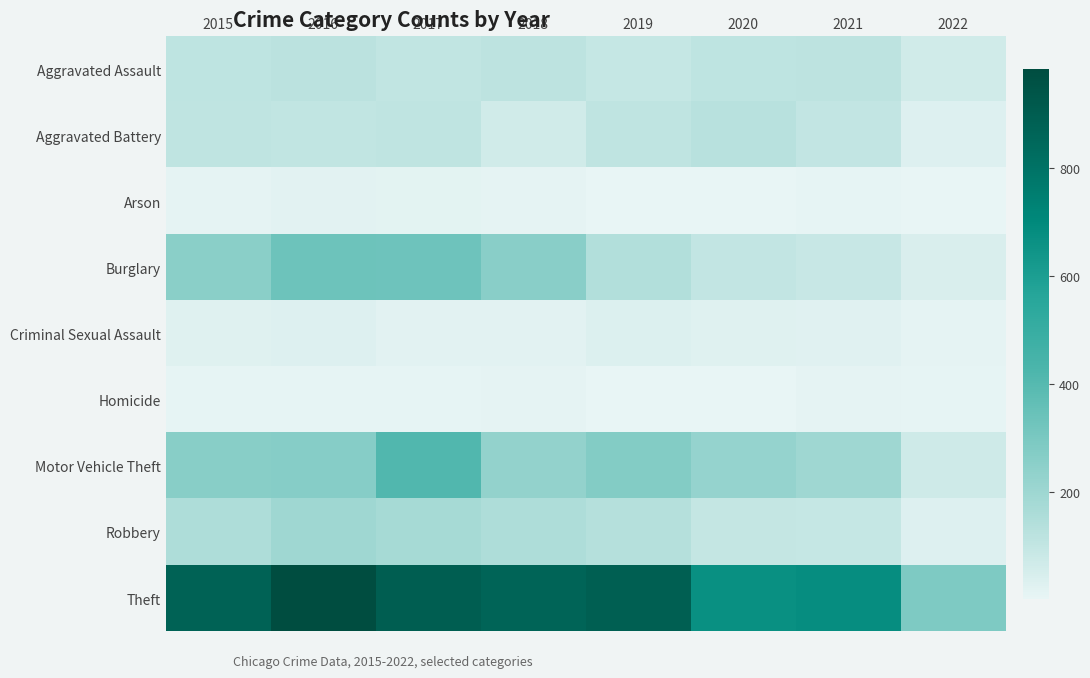

How many series are shown in this chart?

9